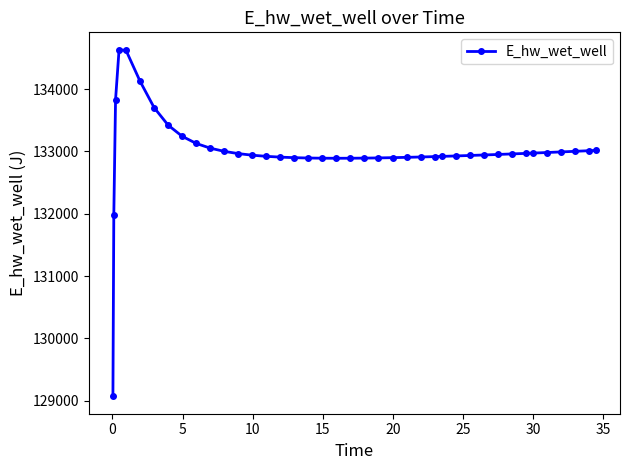

What is the smallest value displayed?

129071.7